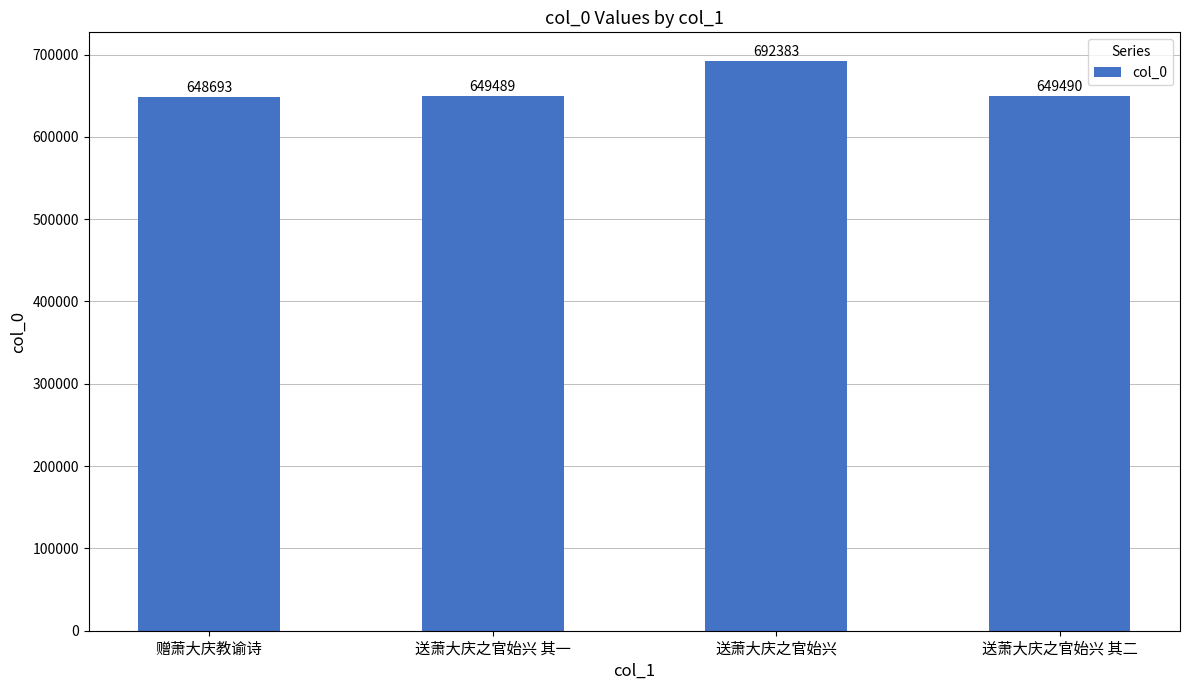

Are the bars horizontal?

No